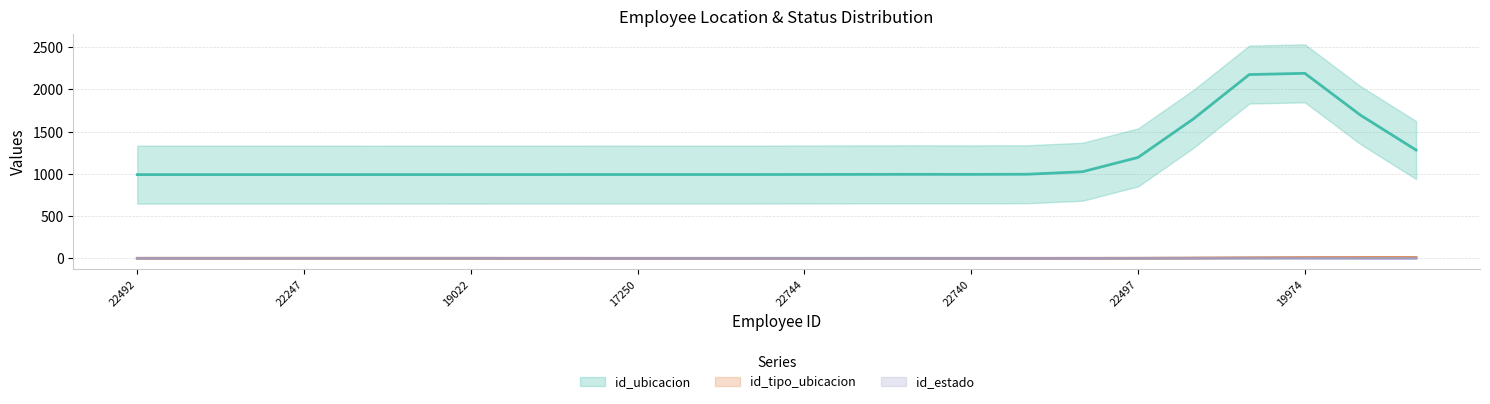

How many lines are shown in the chart?

3